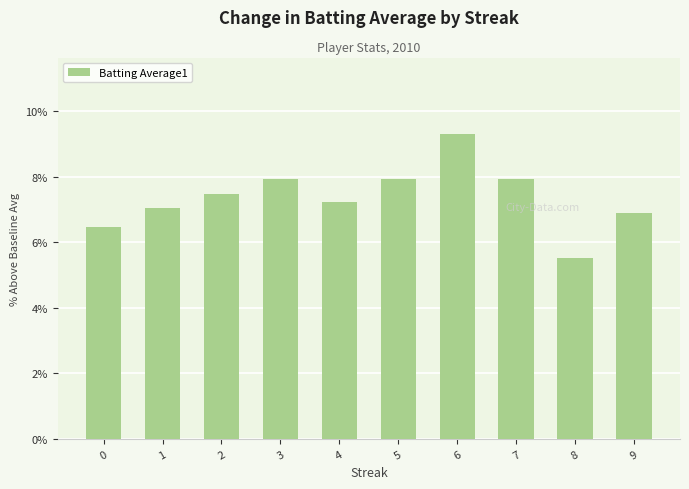

What is the change in value from 1 to 2?

+0.4